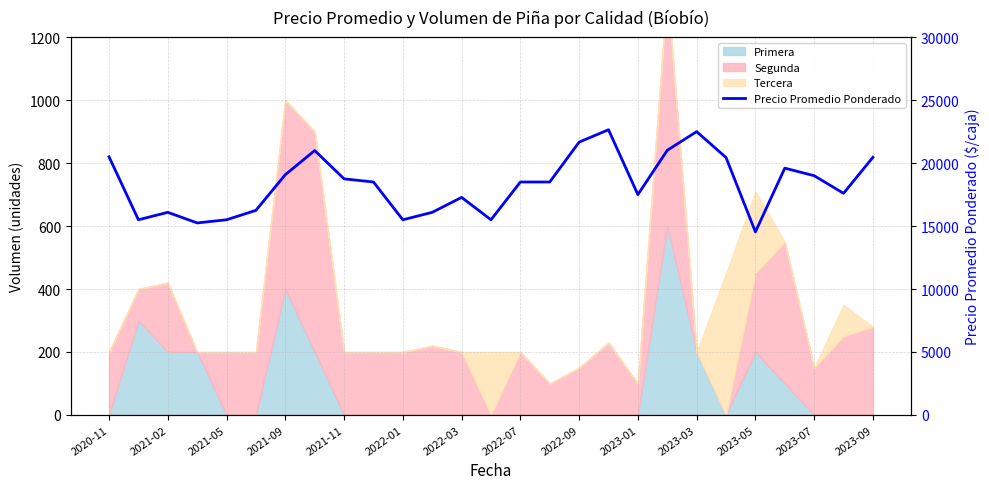

Reading right to left, transcribe all the data shown in this chart.

20464	17600	19000	19600	14538	20444	22500	21020	17500	22652	21667	18500	18500	15500	17278	16091	15500	18500	18750	21000	19083	16250	15500	15250	16091	15500	20500